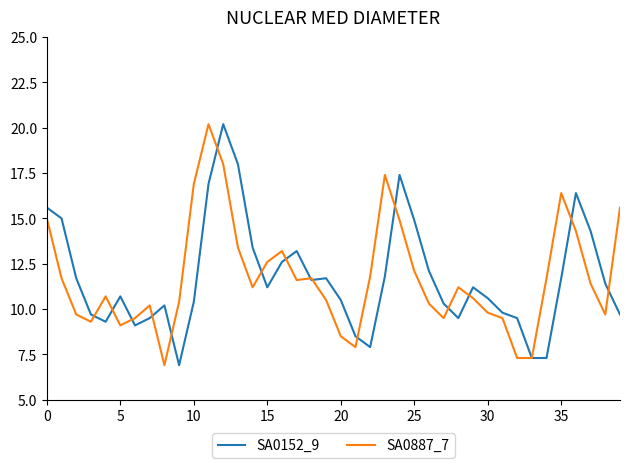

Reading right to left, what are all the values shown in this chart?

SA0152_9: 9.7	11.4	14.3	16.4	11.7	7.3	7.3	9.5	9.8	10.6	11.2	9.5	10.3	12.1	14.9	17.4	11.8	7.9	8.5	10.5	11.7	11.6	13.2	12.6	11.2	13.4	18.0	20.2	16.9	10.4	6.9	10.2	9.5	9.1	10.7	9.3	9.7	11.7	15.0	15.6
SA0887_7: 15.6	9.7	11.4	14.3	16.4	11.7	7.3	7.3	9.5	9.8	10.6	11.2	9.5	10.3	12.1	14.9	17.4	11.8	7.9	8.5	10.5	11.7	11.6	13.2	12.6	11.2	13.4	18.0	20.2	16.9	10.4	6.9	10.2	9.5	9.1	10.7	9.3	9.7	11.7	15.0